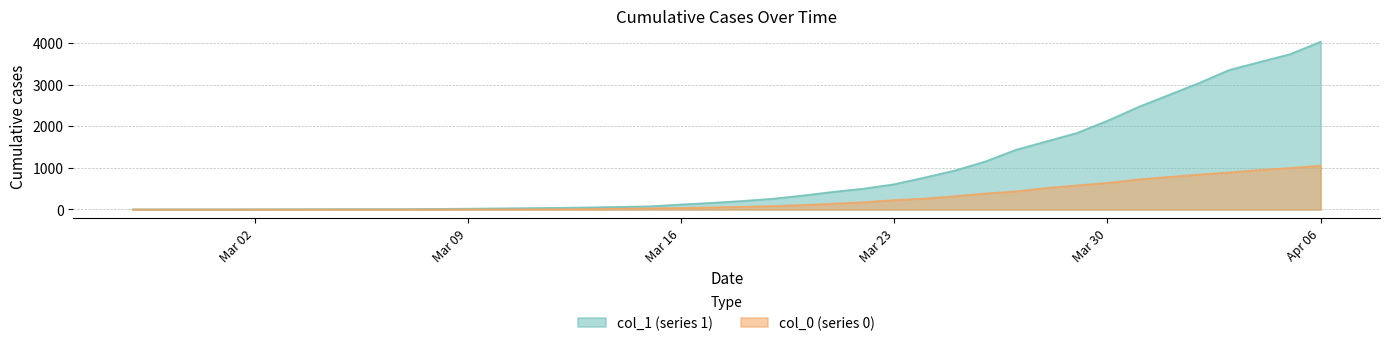

At which category is the sum across all series the highest?

Apr 06